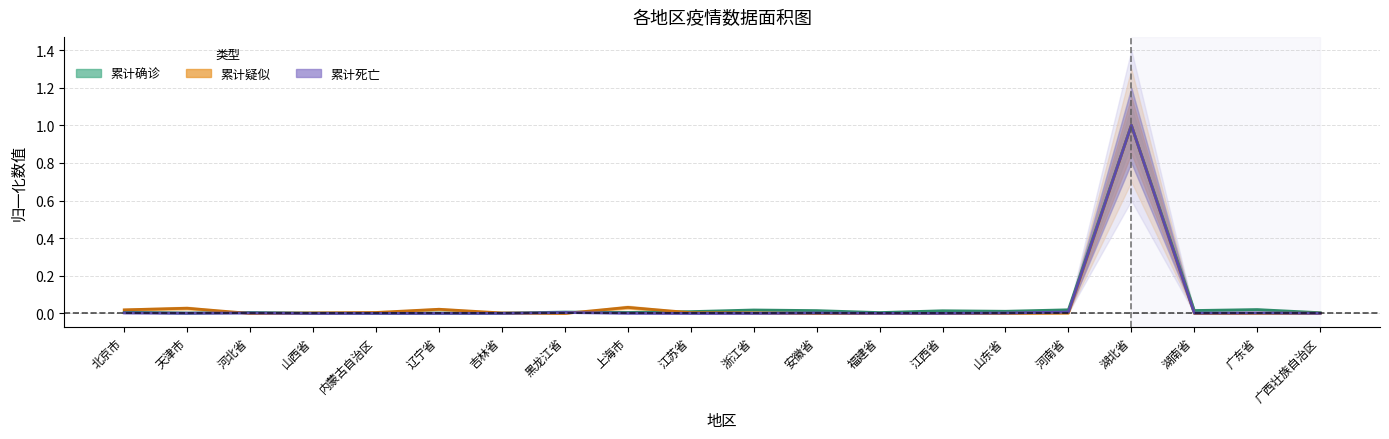

Where do 累计疑似 and 累计确诊 first cross each other?

天津市 and 河北省